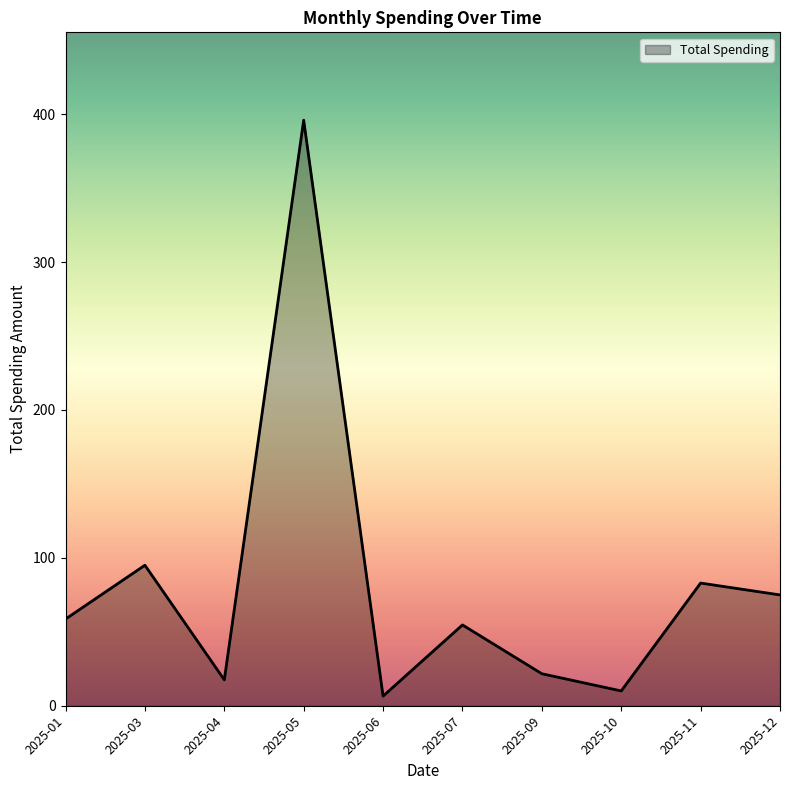

At which category does the chart reach its peak across all series?

2025-05